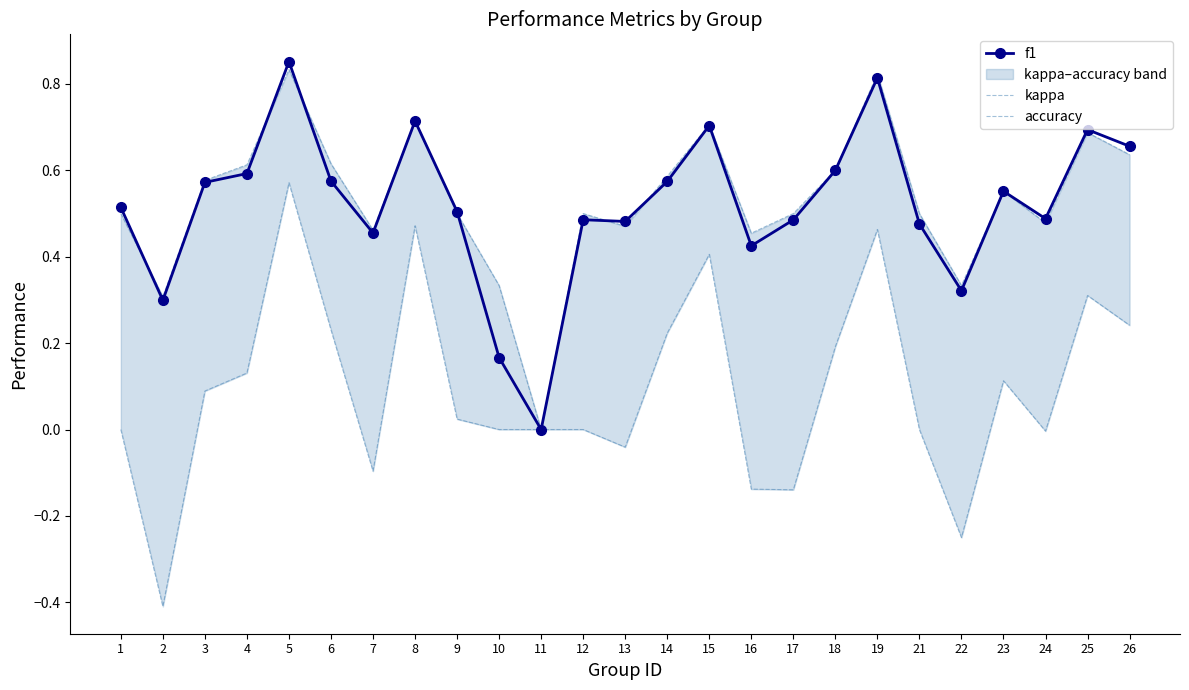

What is the value of the accuracy point at the 21st from the left?

0.3